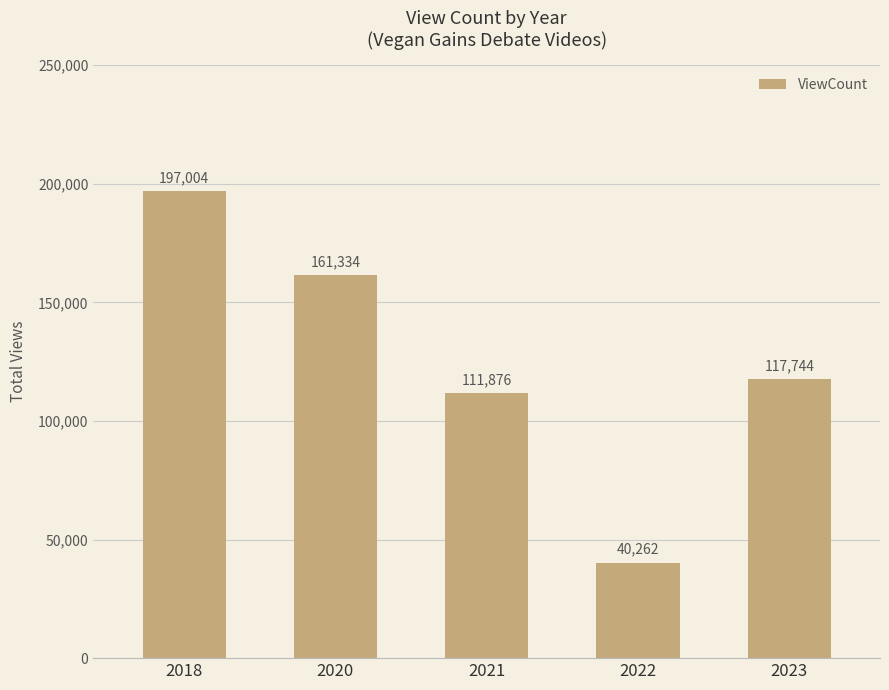

The value at 2018 is 197004. True or false?

True